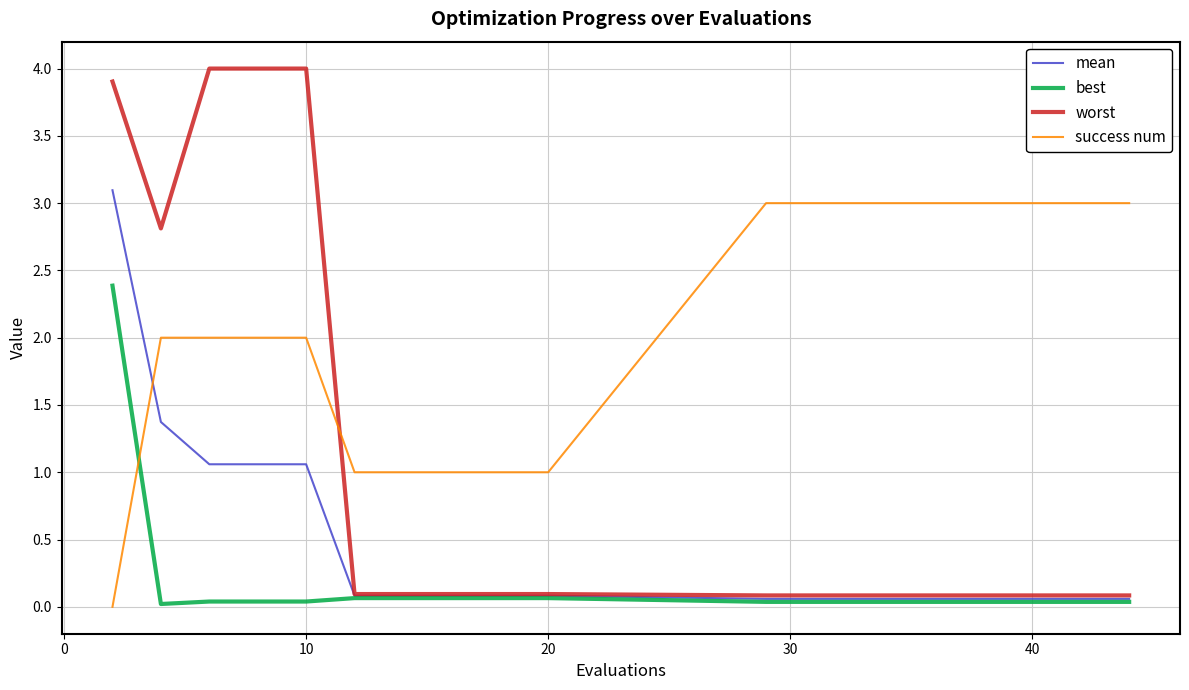

True or false: best and success num cross at least once.

True